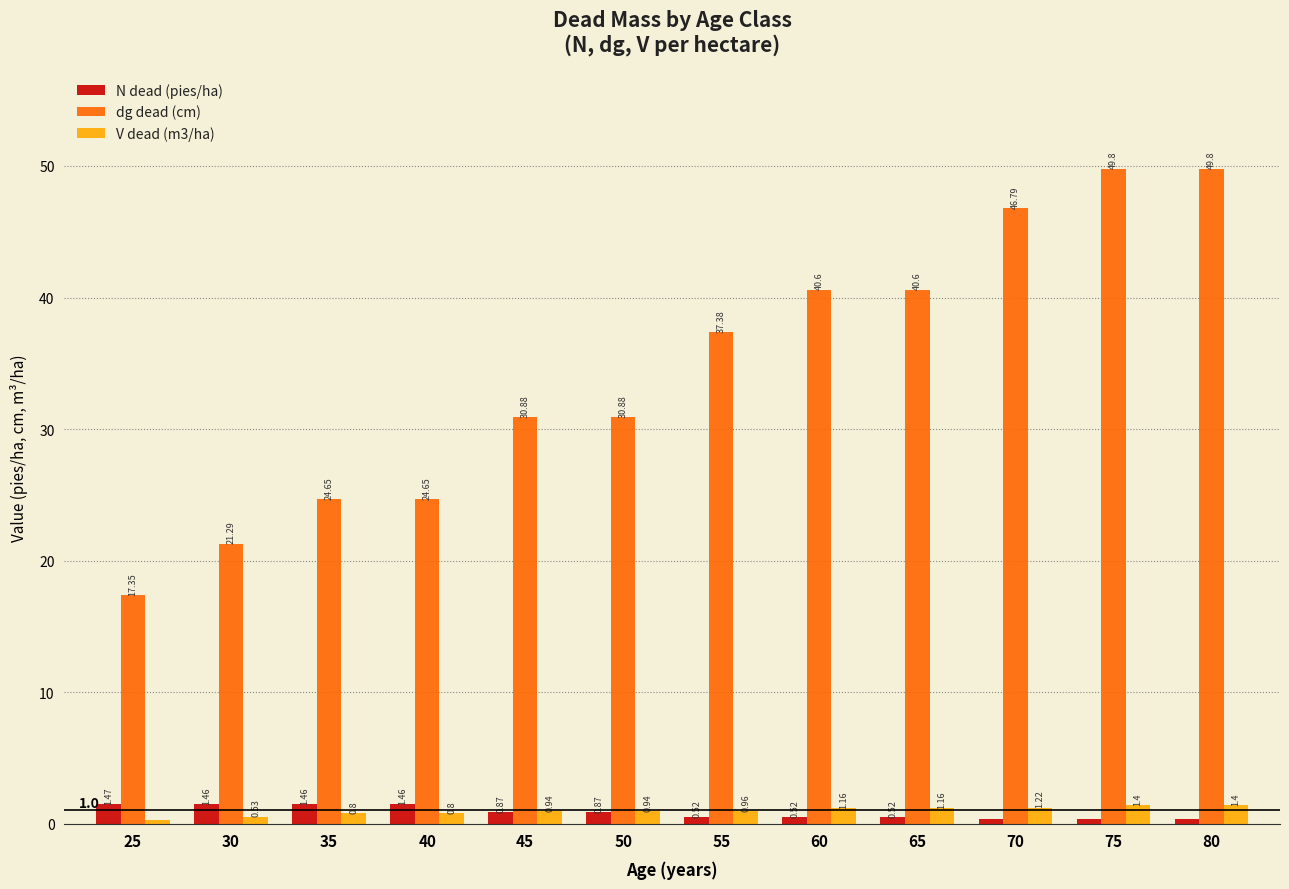

What is the minimum value shown in the chart?

0.3